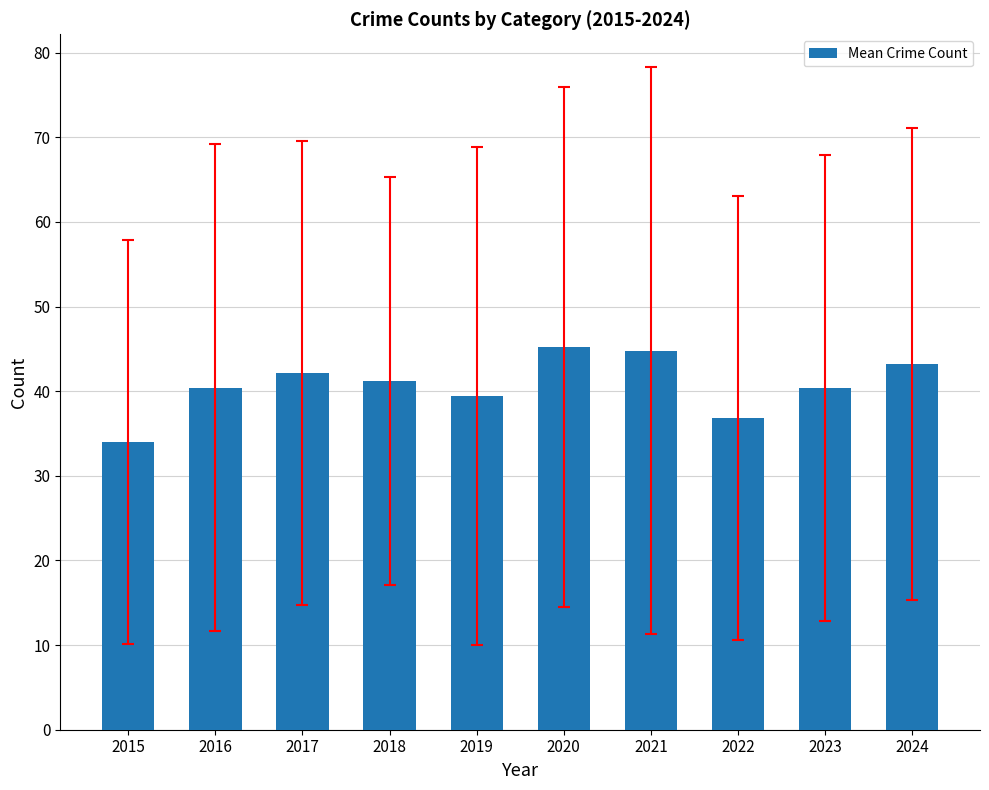

Reading right to left, transcribe all the data shown in this chart.

43.2	40.4	36.8	44.8	45.2	39.4	41.2	42.2	40.4	34.0